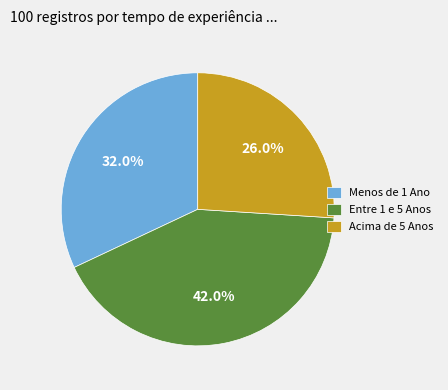

Does any single category account for the majority?

No